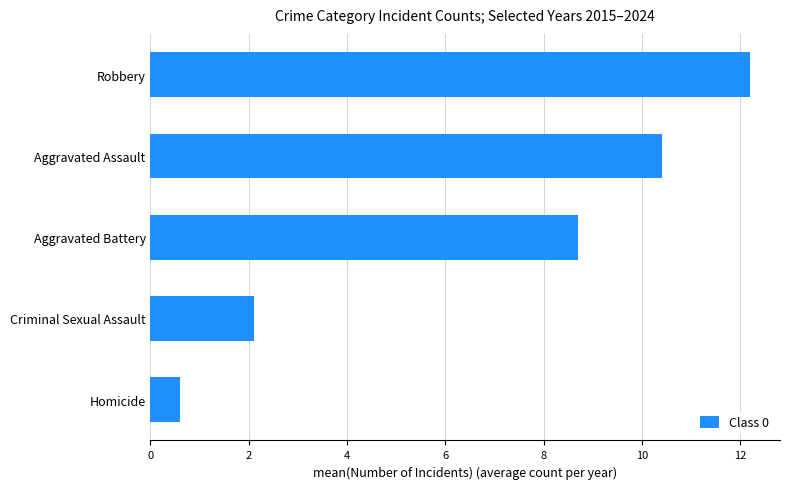

What is the difference between the maximum and minimum values?

11.6